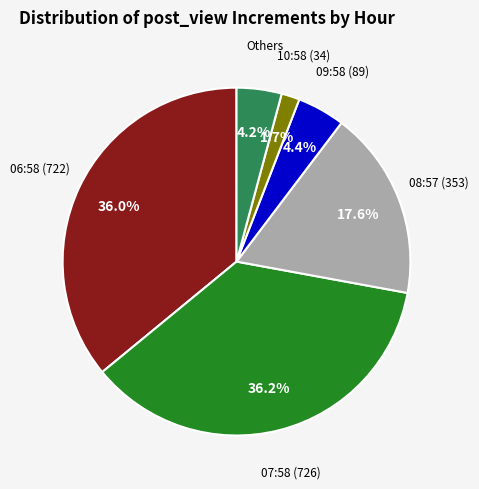

Approximately how many times larger is the value at 08:57 (353) compared to 06:58 (722)?

0.5